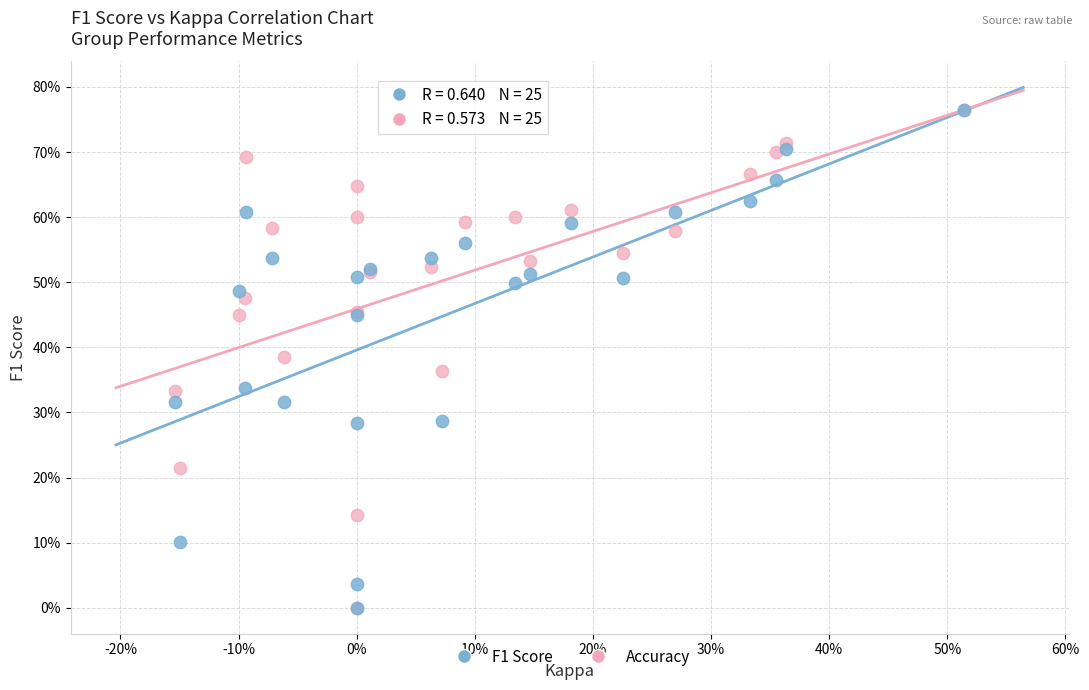

What are all the series names shown in the legend?

F1 Score, Accuracy